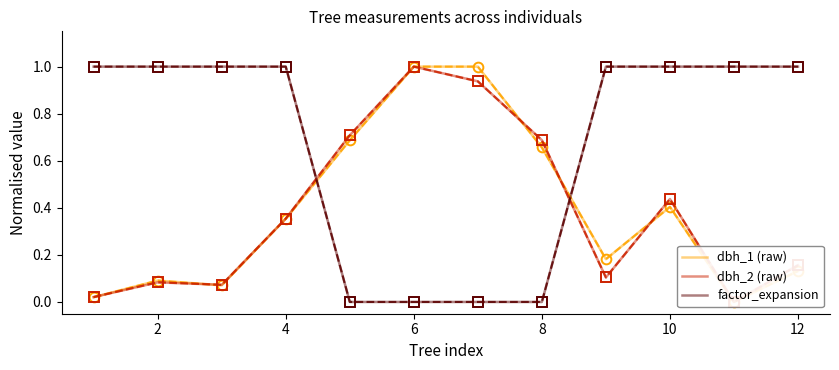

Between 8 and 10, which is larger?

8